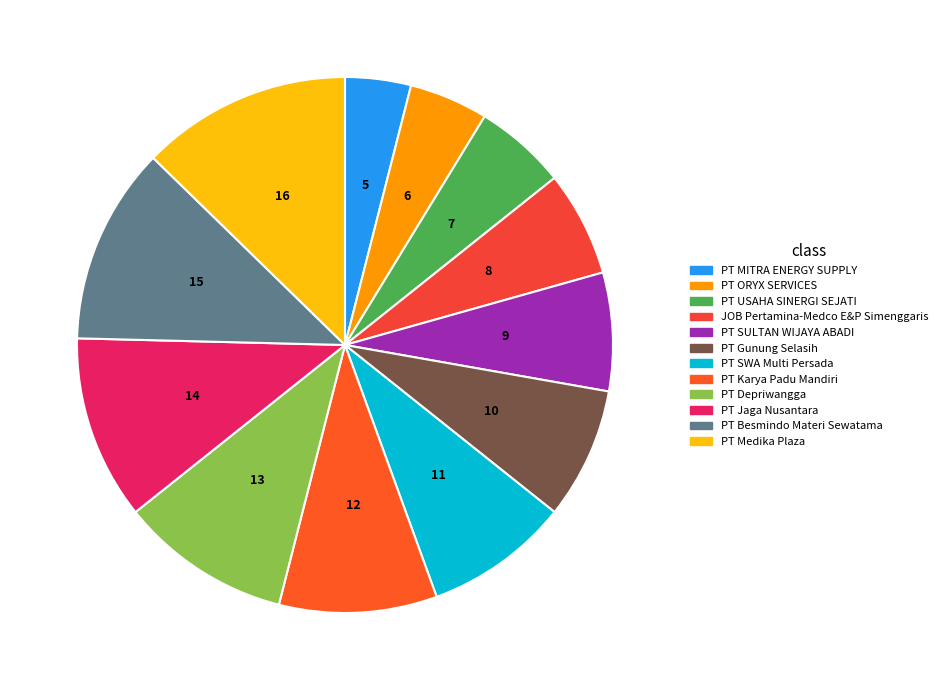

Which category has the smallest portion of the pie?

PT MITRA ENERGY SUPPLY